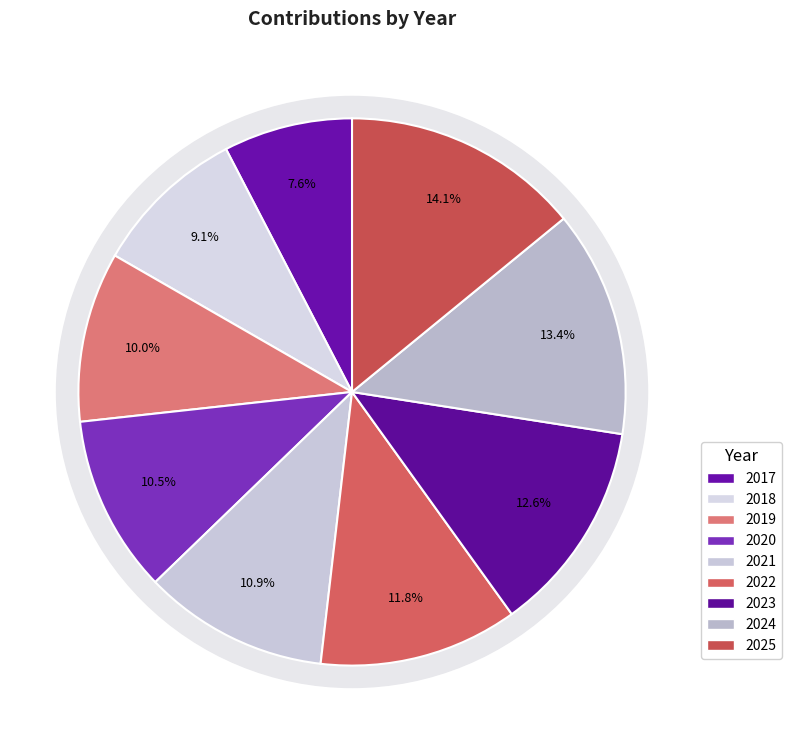

How many segments does this pie chart have?

9